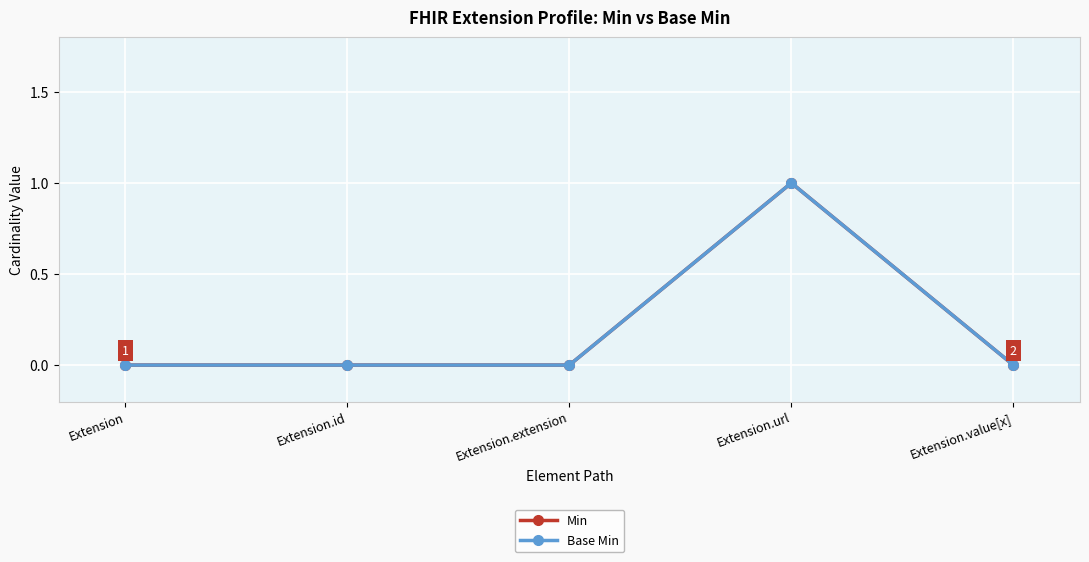

At which label does Min reach its minimum?

Extension